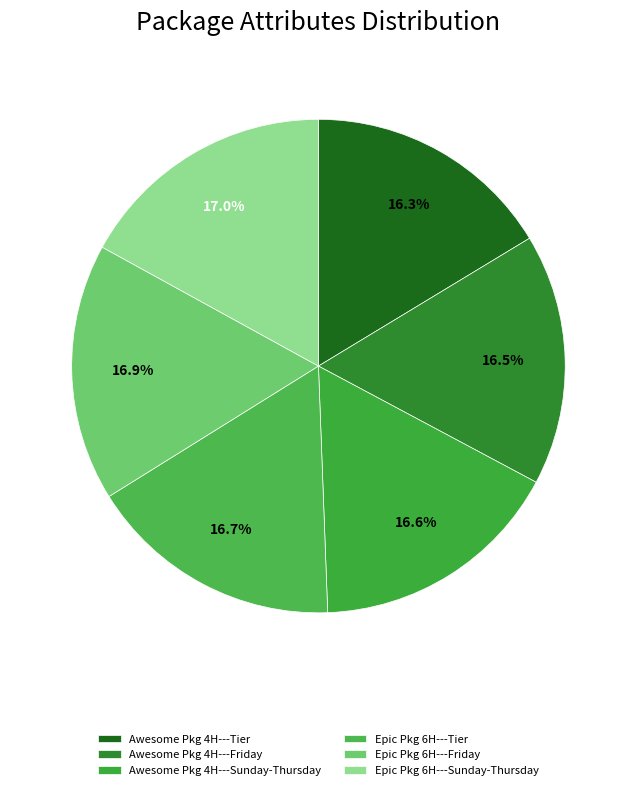

Which category has the smallest portion of the pie?

Awesome Package 4 Hours---Tier